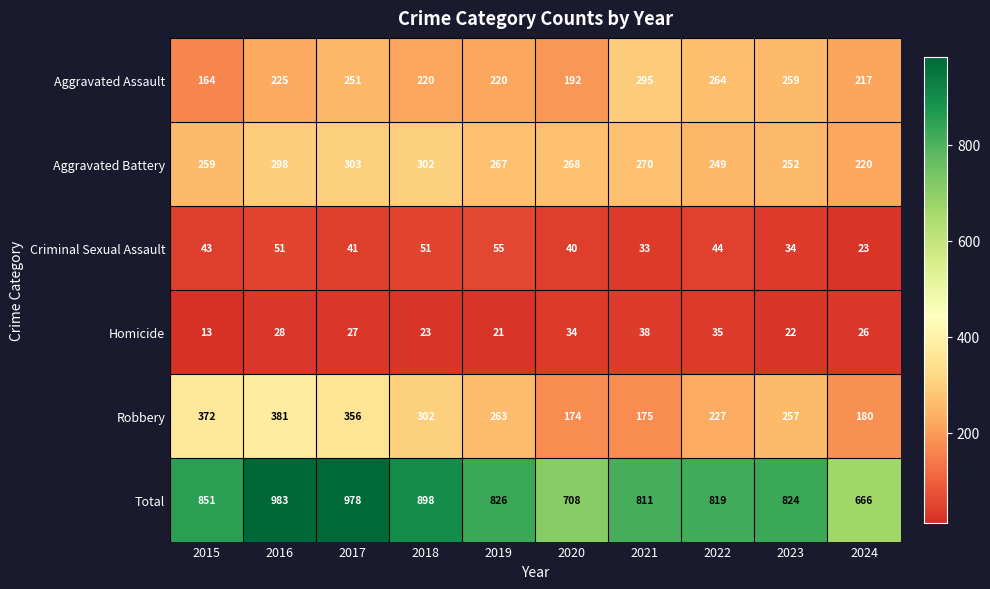

What is the maximum value shown in the chart?

983